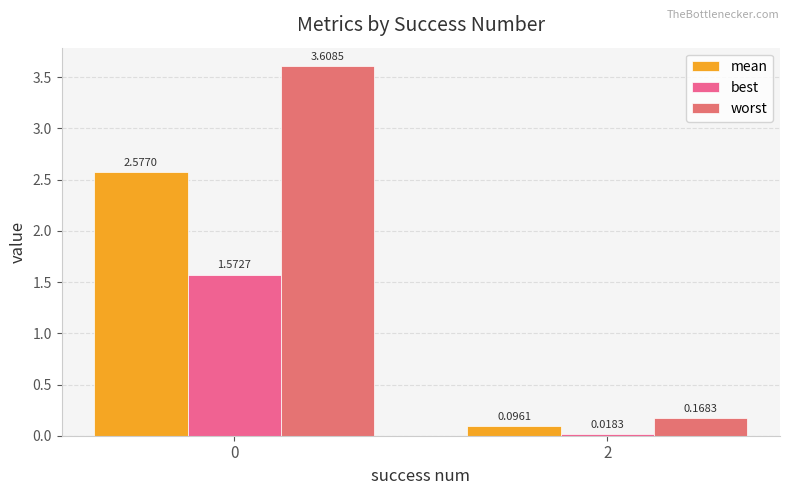

Is the value of mean at 2 greater than the value of worst at 0?

No